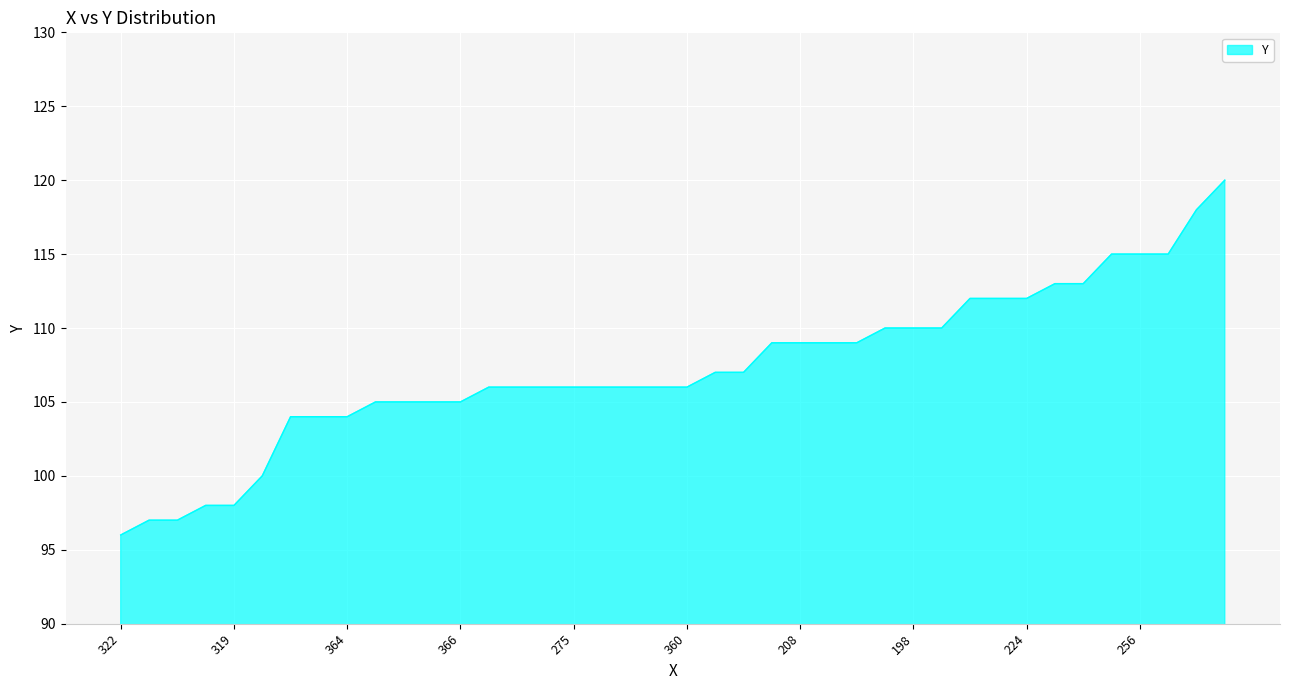

What is the greatest value displayed?

120